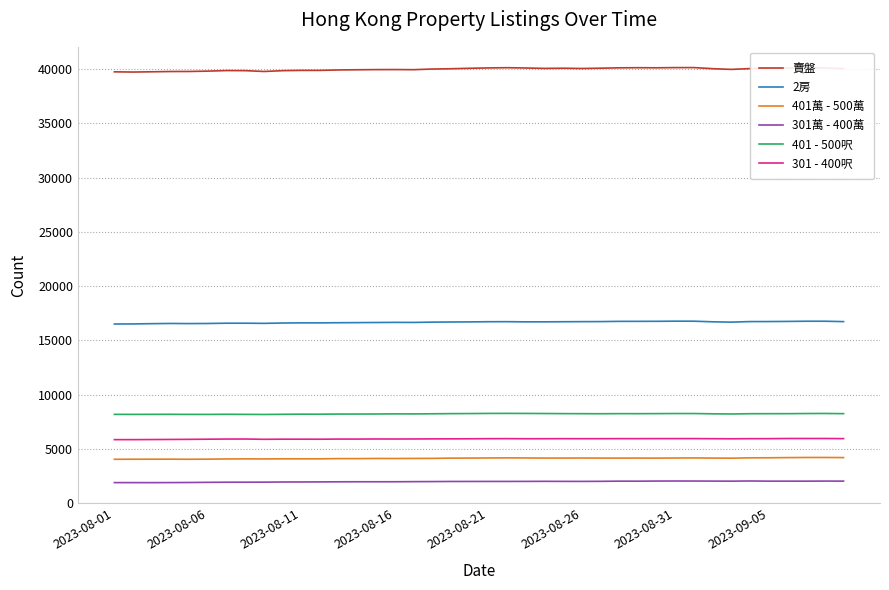

List the series in order of their peak value, lowest first.

301萬 - 400萬, 401萬 - 500萬, 301 - 400呎, 401 - 500呎, 2房, 賣盤